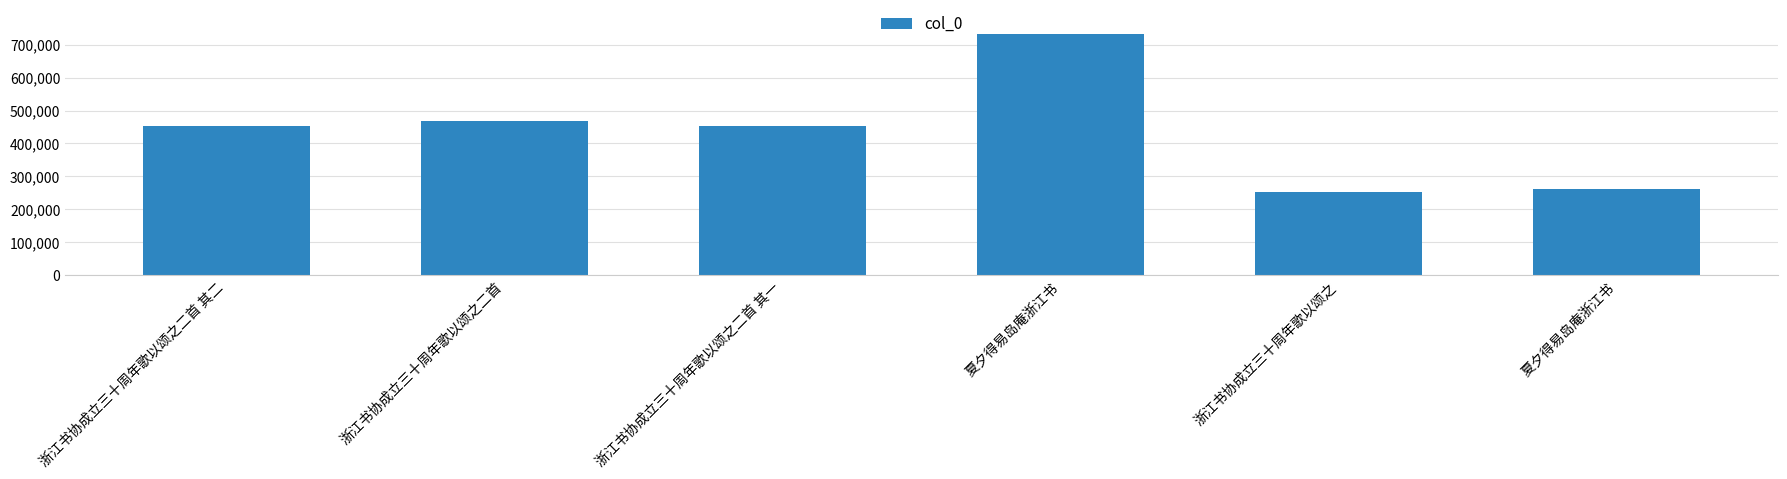

List the labels in order of value, largest first.

夏夕得易岛庵浙江书, 浙江书协成立三十周年歌以颂之二首, 浙江书协成立三十周年歌以颂之二首 其二, 浙江书协成立三十周年歌以颂之二首 其一, 夏夕得易岛庵浙江书, 浙江书协成立三十周年歌以颂之